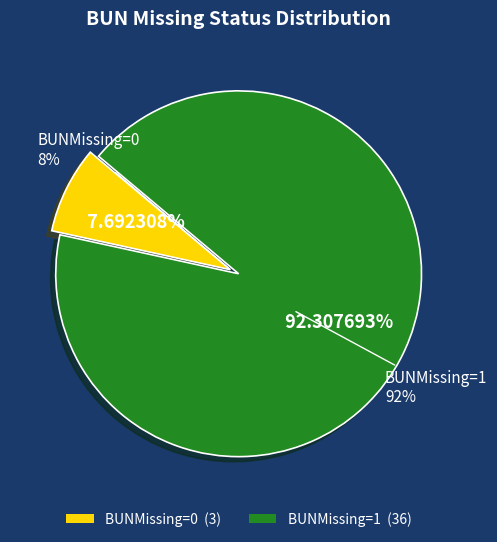

Is there a majority slice in this chart?

No